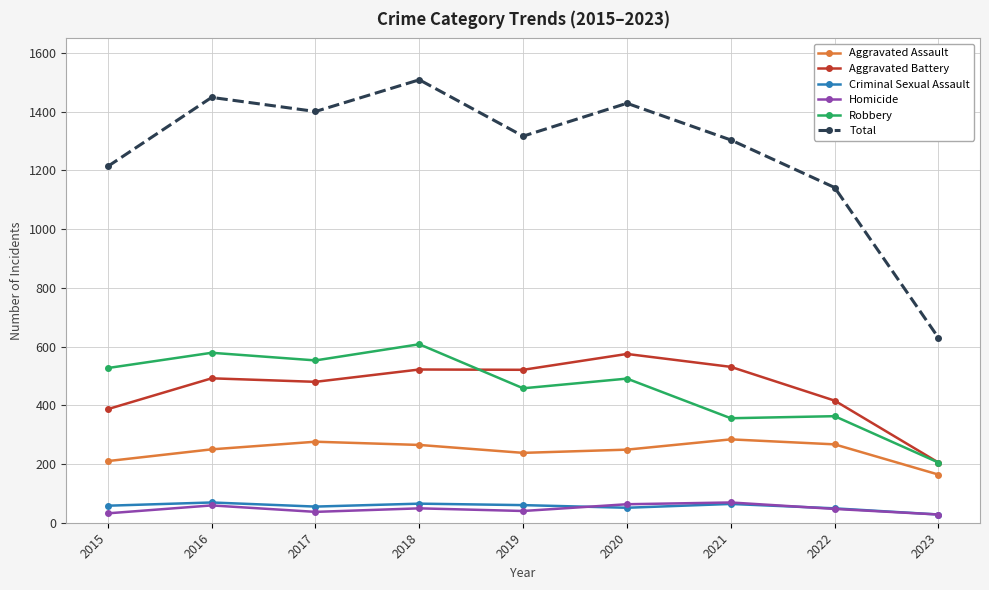

Which series has the largest total across all categories?

Total